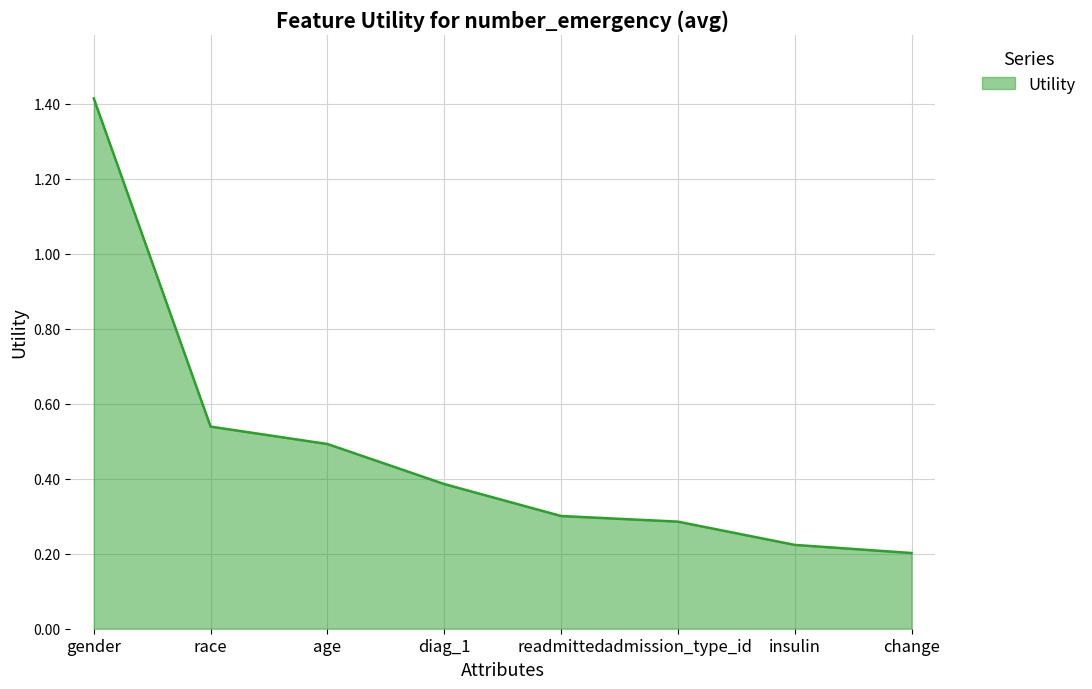

Rank the categories by value from lowest to highest.

change, insulin, admission_type_id, readmitted, diag_1, age, race, gender